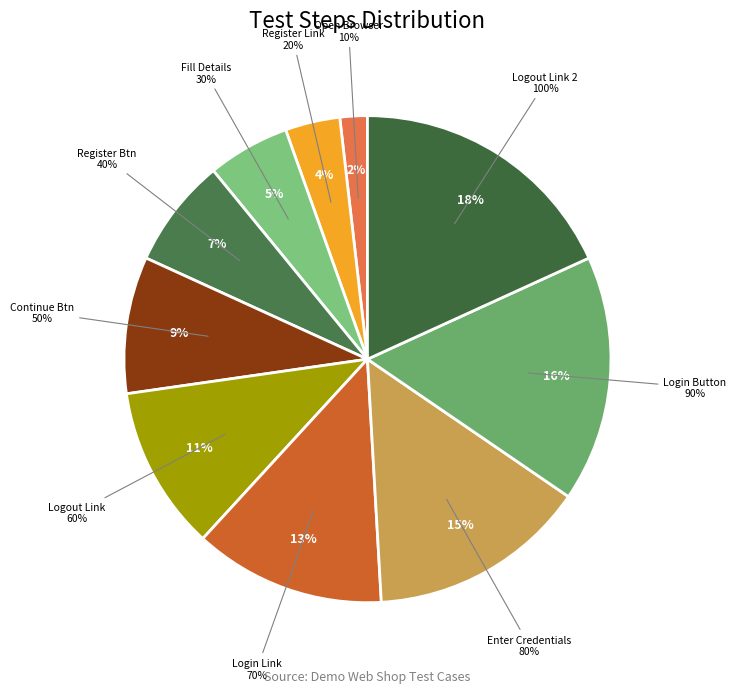

Rank the categories by value from lowest to highest.

Open the Browser and Enter URL, Click on Register Link, Fill all the details, Click on Register Button, Click on Continue Button, Click on Logout Link, Click on Login Link, Enter Valid Email and Password, Click on Login Button, Click on Logout Link (2)